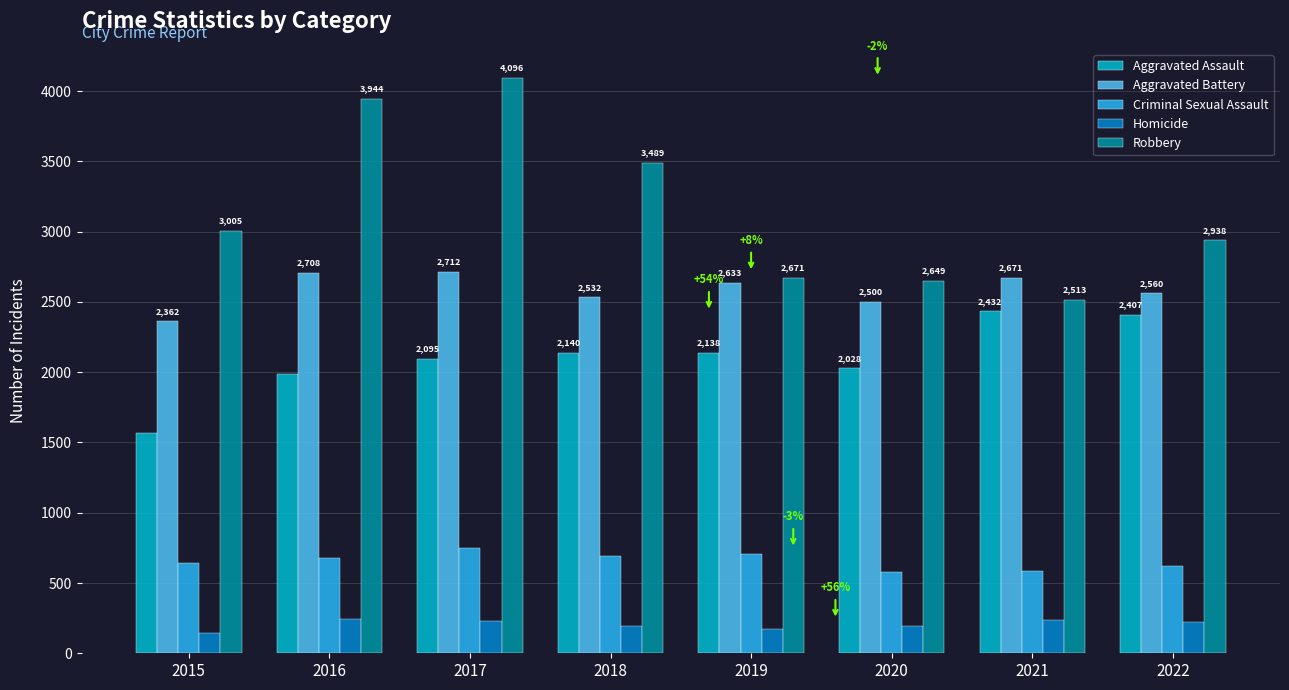

Which series changed the most between 2018 and 2021?

Robbery